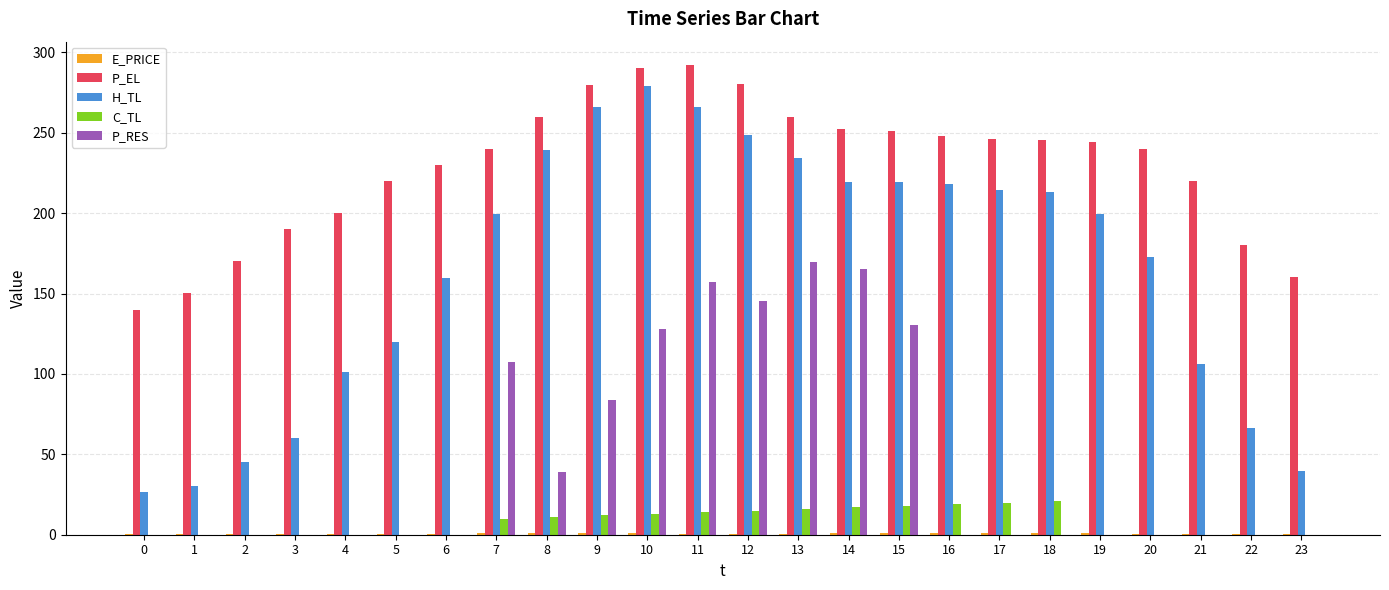

What is the sum of the H_TL values at 7 and 16?

417.7